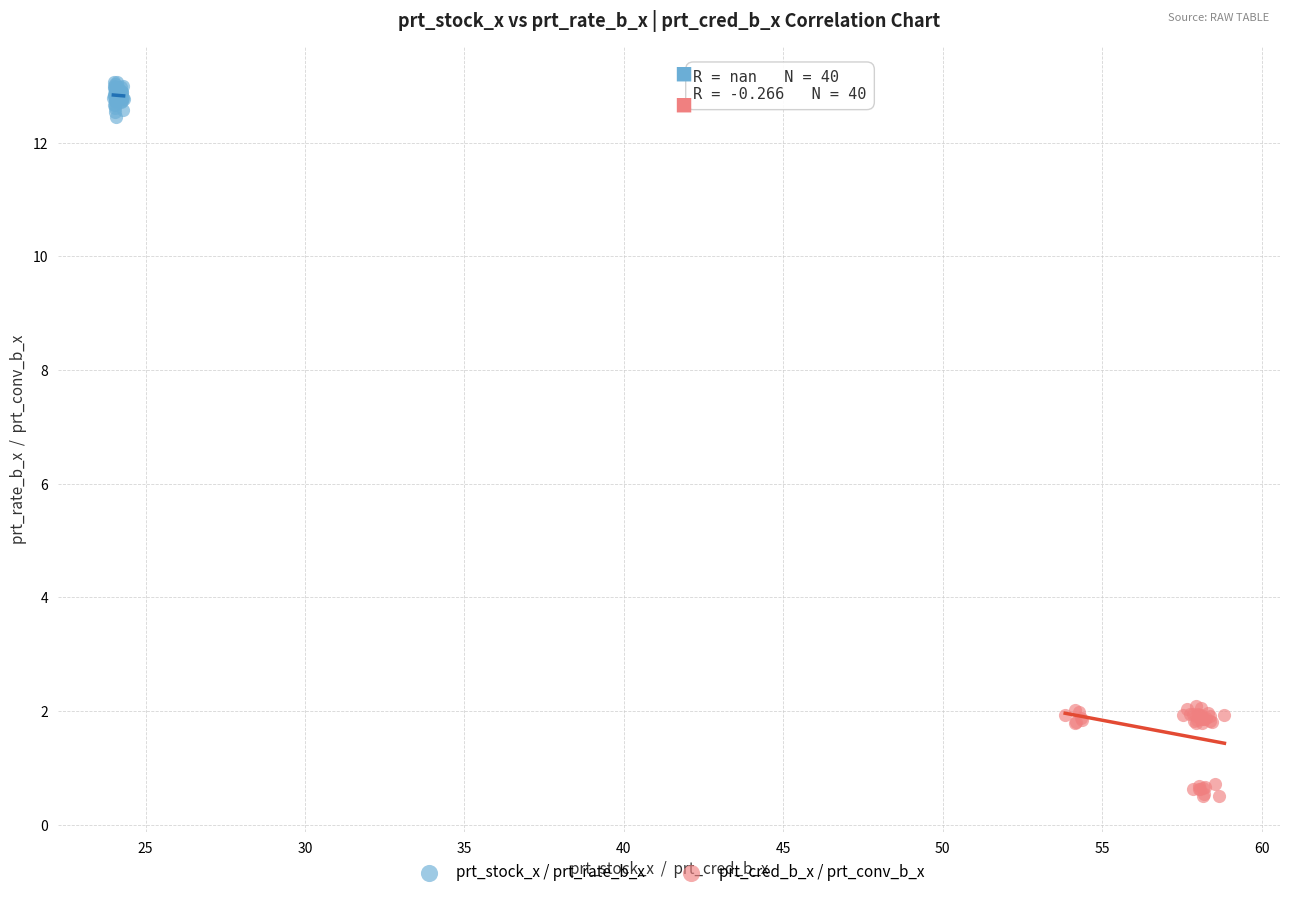

Which series reaches the maximum Y coordinate?

prt_stock_x / prt_rate_b_x